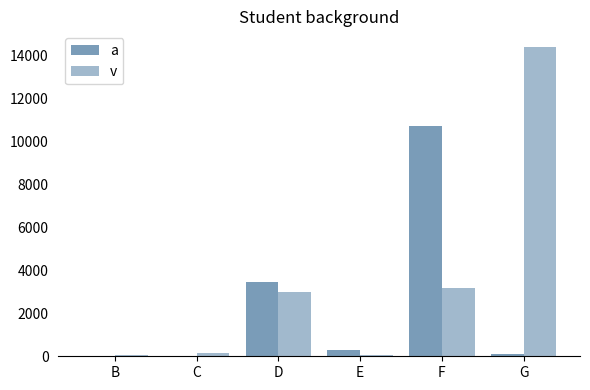

How many categories are shown in the chart?

6